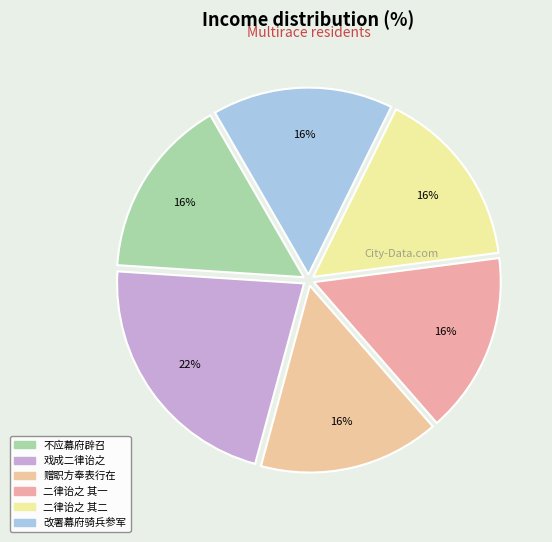

How many segments does this pie chart have?

6